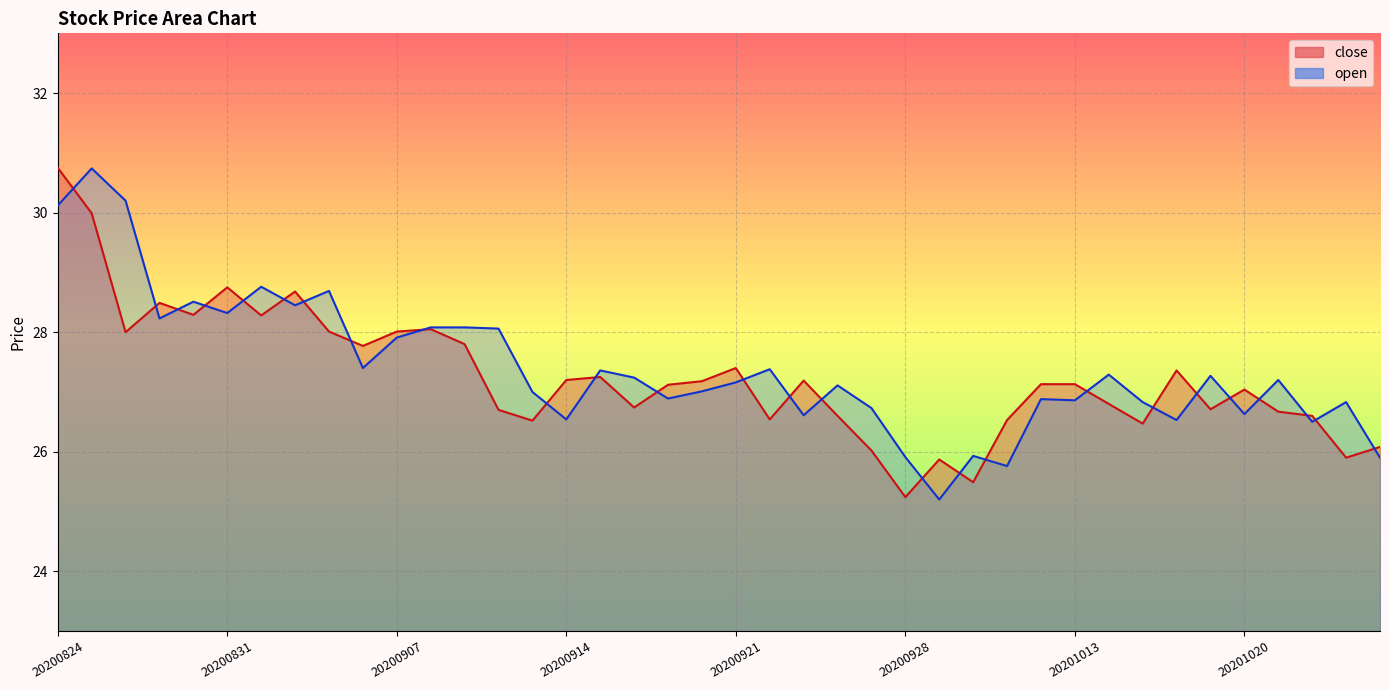

Which has a higher value, 20200903 or 20200902?

20200902